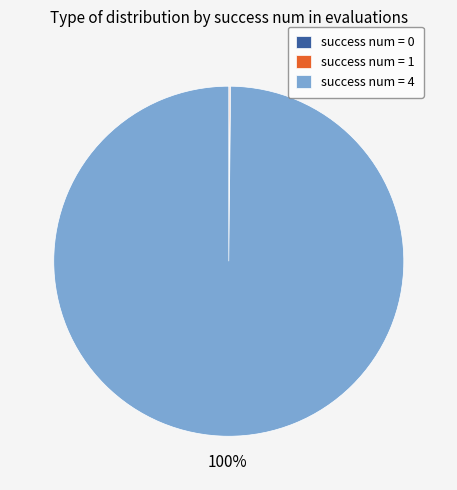

What is the largest slice in the pie chart?

success num = 4